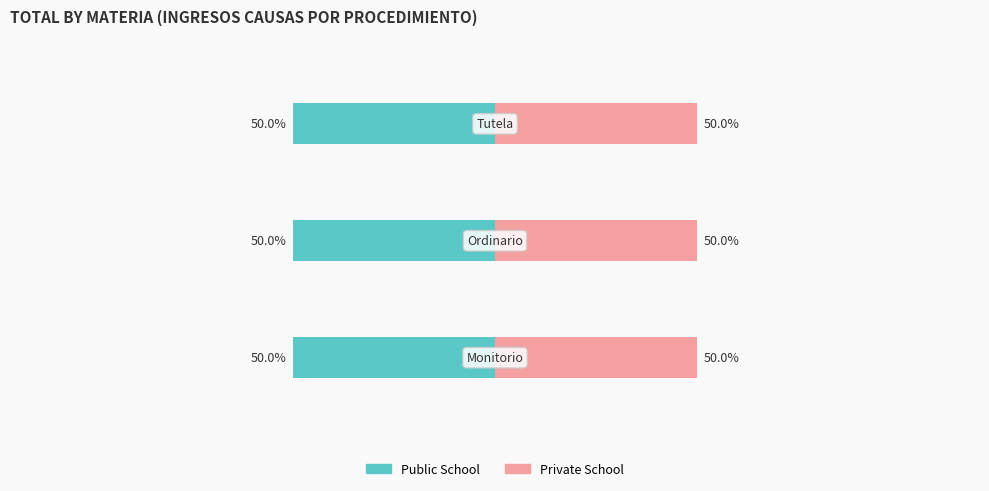

At Tutela, list the series in order from largest to smallest.

Public School, Private School